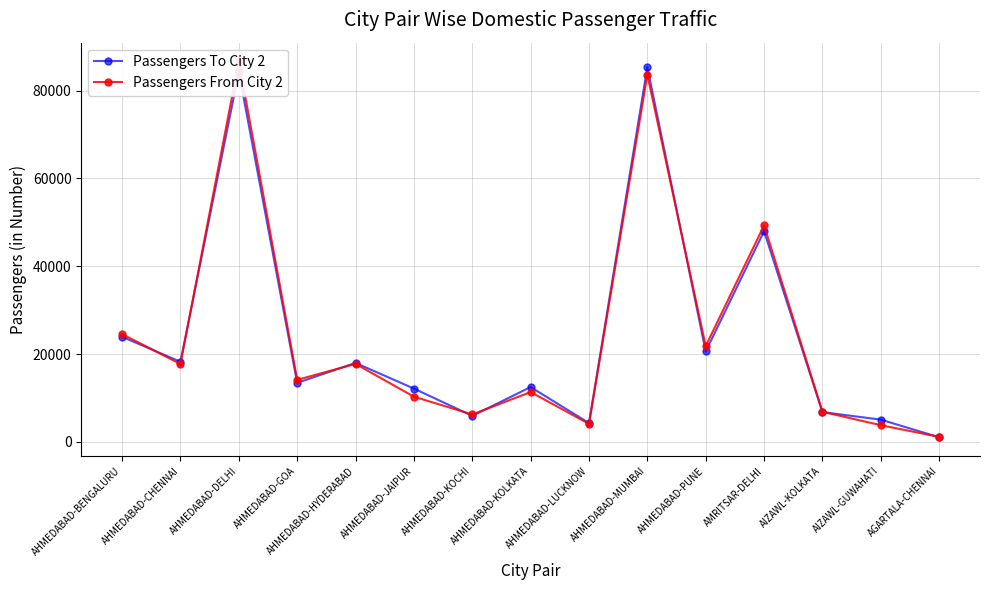

Which series changed the most between AHMEDABAD-MUMBAI and AMRITSAR-DELHI?

Passengers To City 2